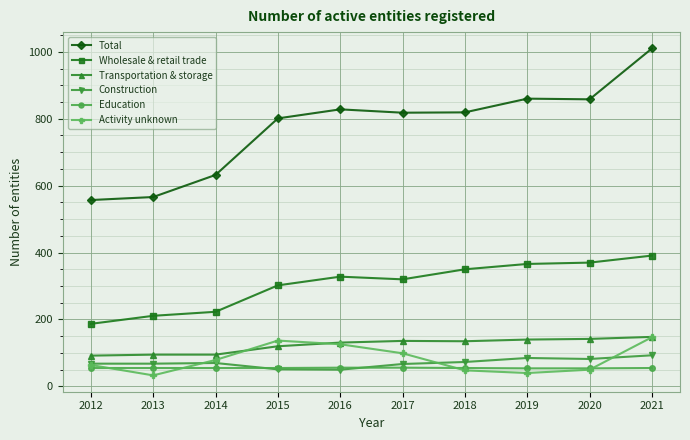

Which series has the largest range (max minus min)?

Total